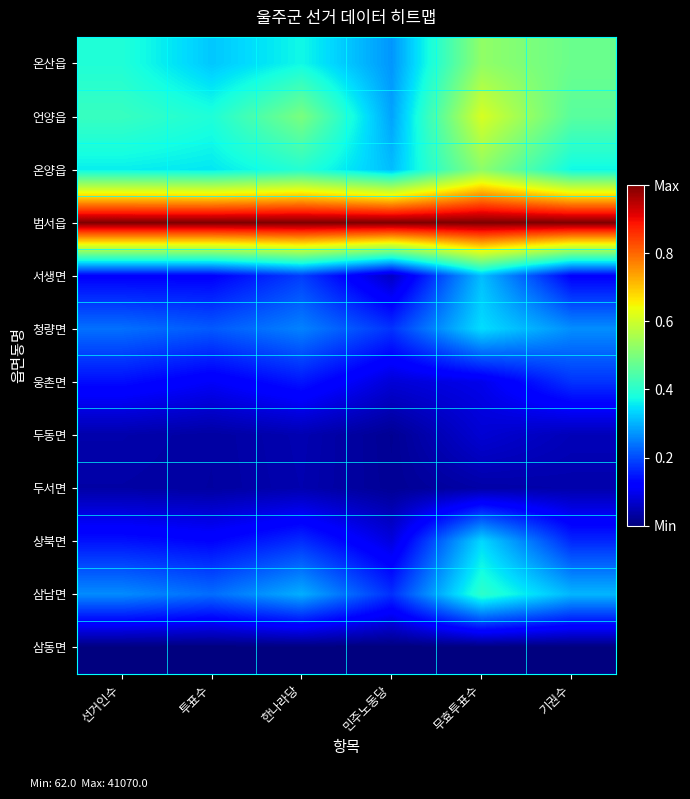

List the series in order of their peak value, lowest first.

삼동면, 두서면, 두동면, 웅촌면, 서생면, 상북면, 청량면, 삼남면, 온양읍, 온산읍, 언양읍, 범서읍